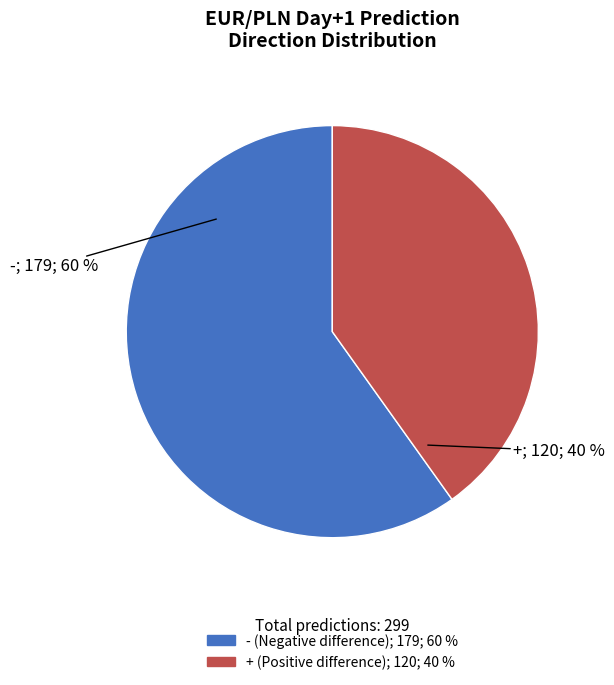

Is there a majority slice in this chart?

Yes